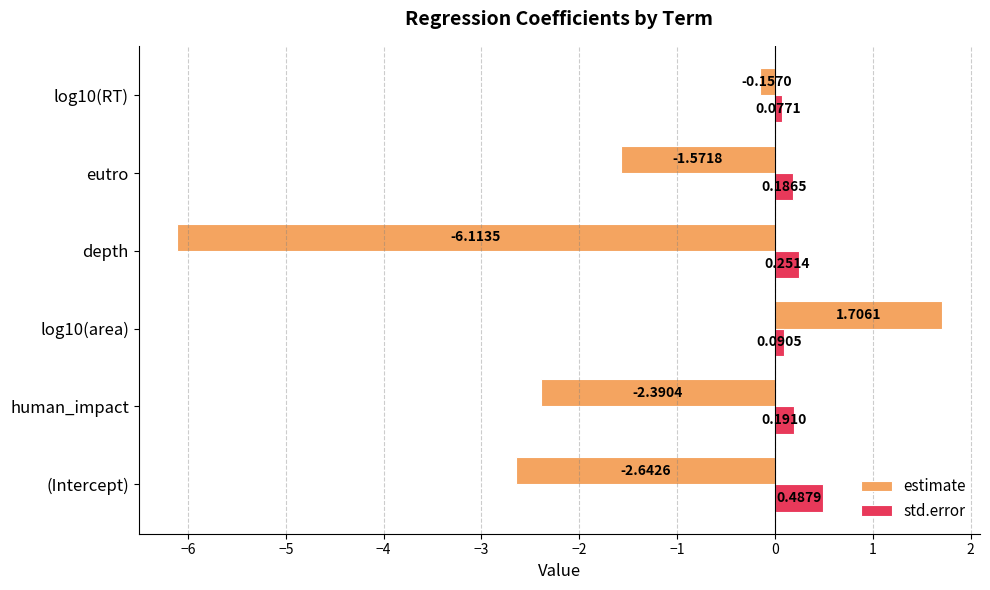

List the series in order of their overall mean, highest first.

std.error, estimate